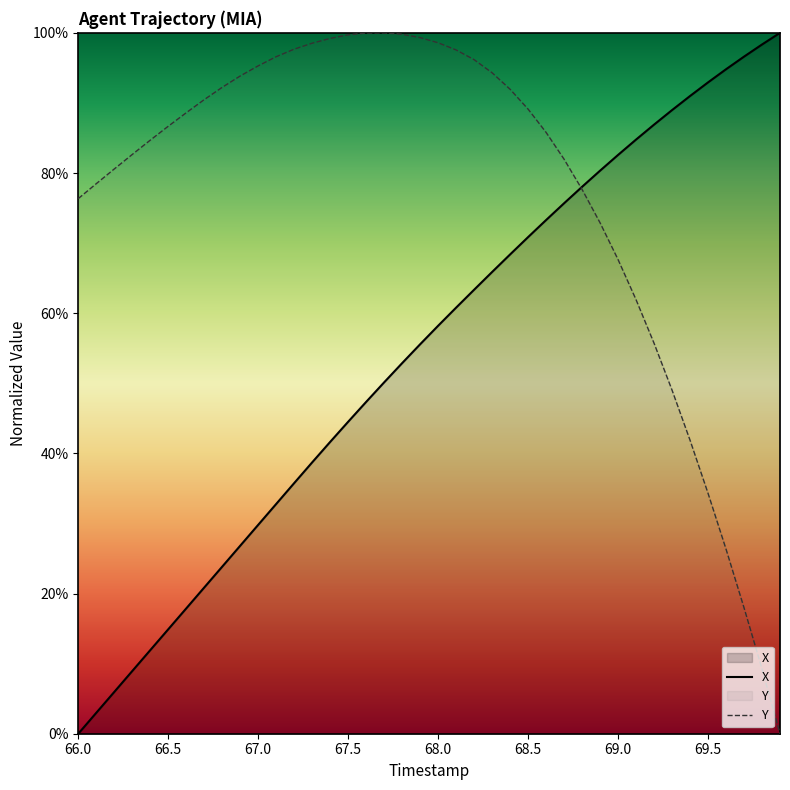

What is the difference between the maximum and minimum values in the Y series?

100.0